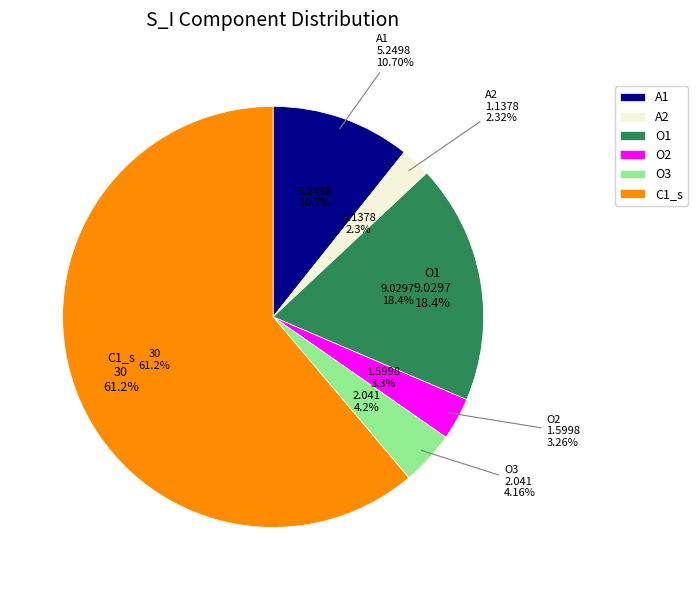

Does A1 account for over 50% of the chart?

No